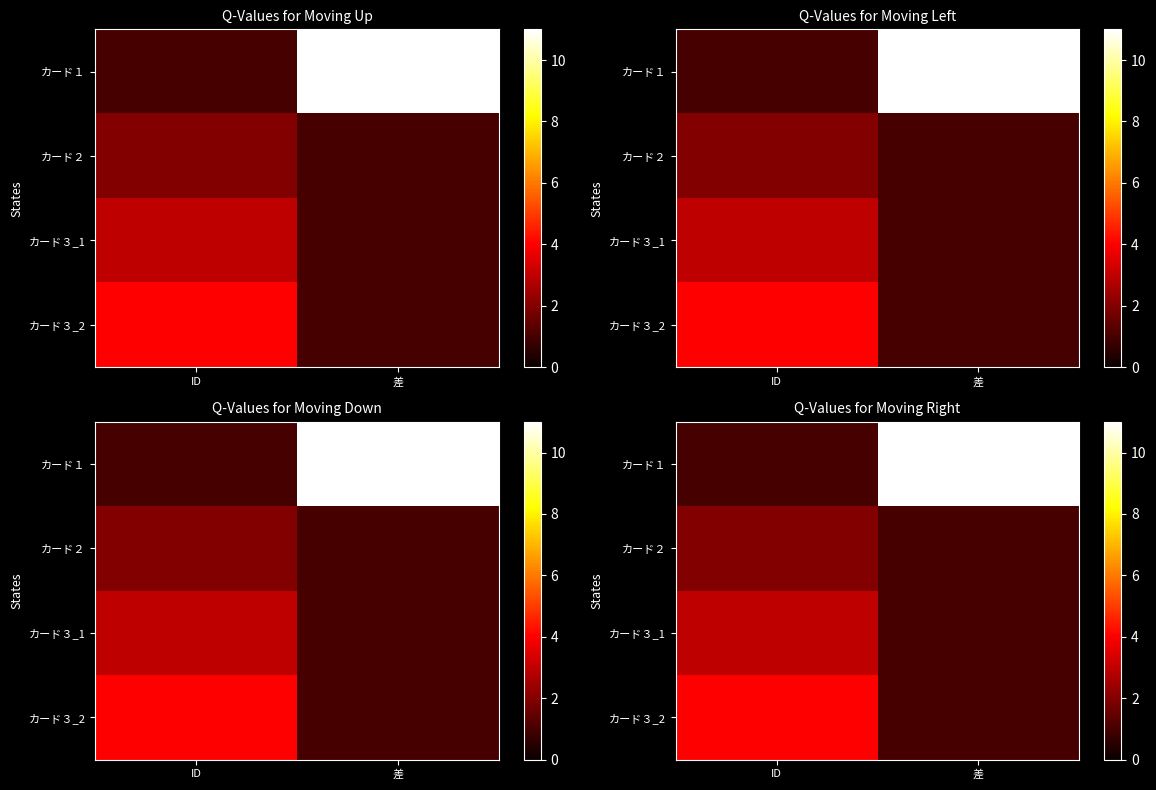

Which category has the lowest value in the カード２ series?

差